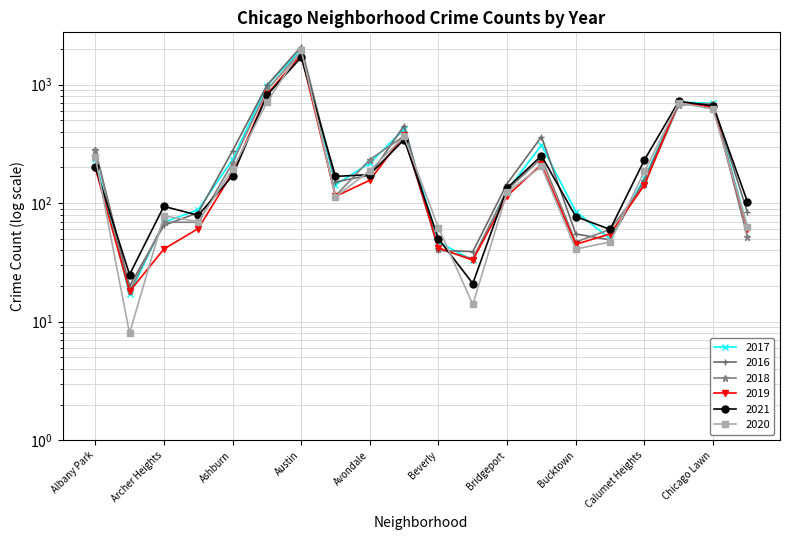

What is the total value across all series at Burnside?

321